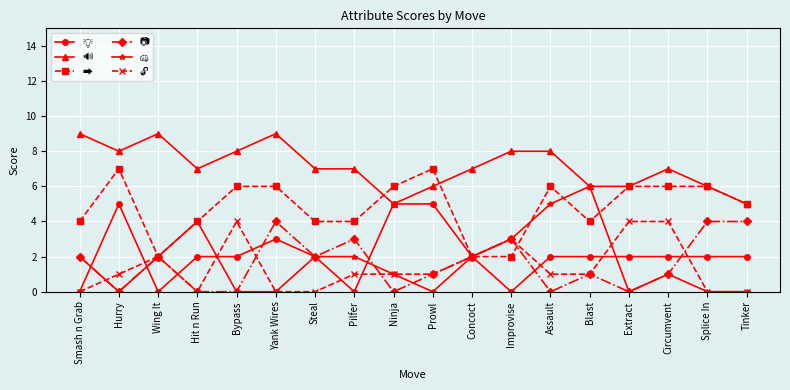

How many distinct data groups are displayed?

6